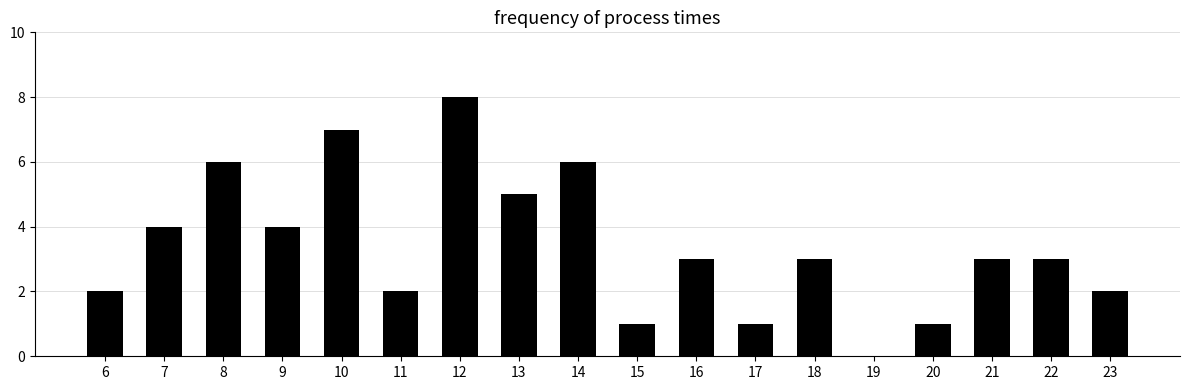

Is it true that the value at 22 is 5?

False